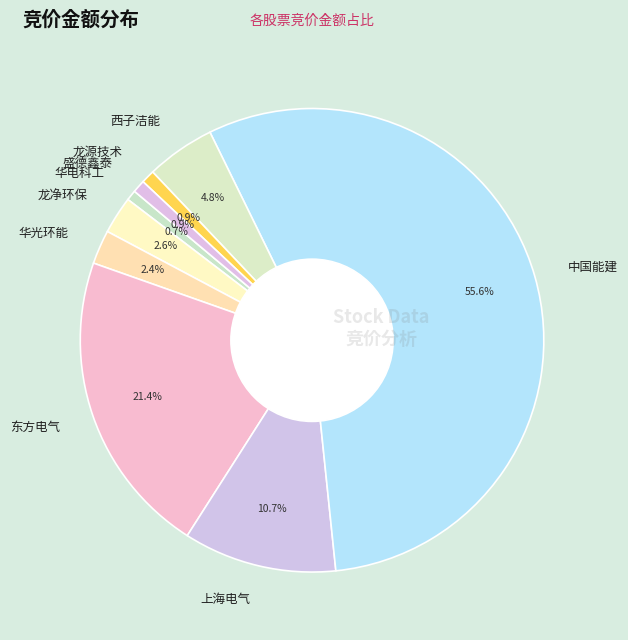

To the nearest percent, what percentage of the pie is 龙净环保?

3%